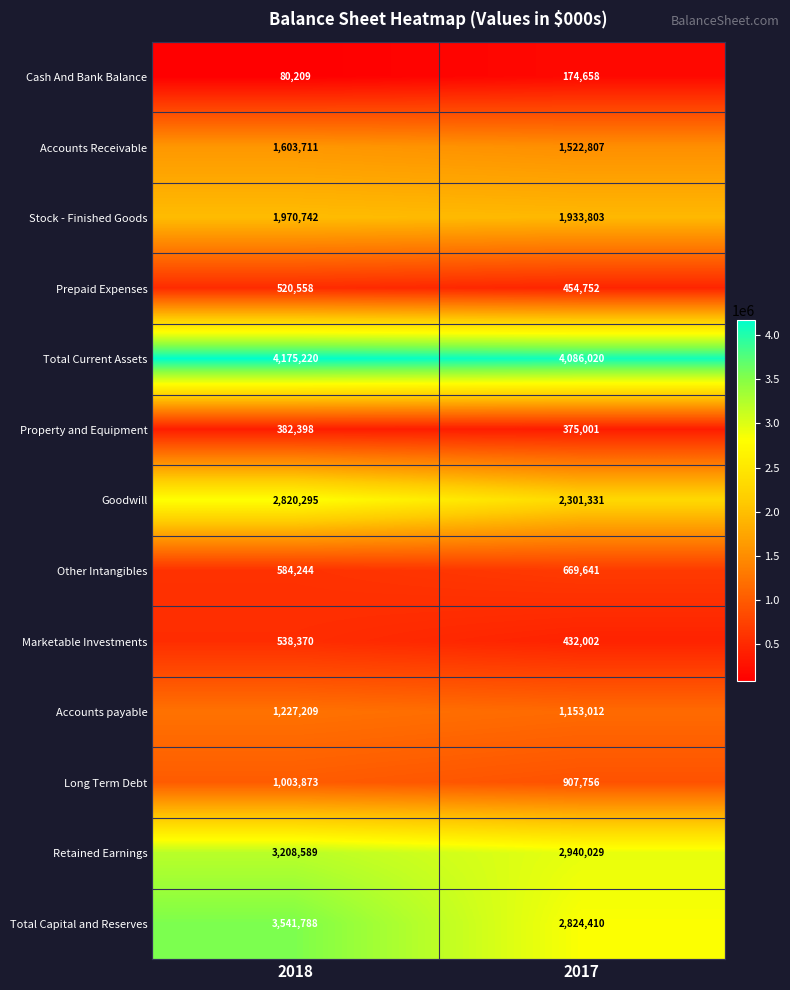

What is the total value across all series at 2017?

19775222